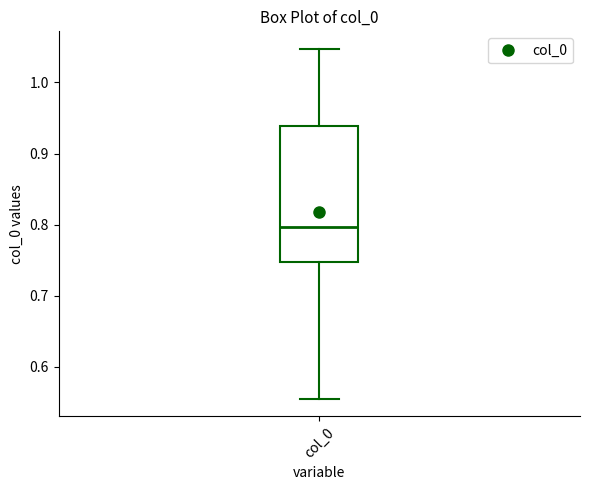

Read this box plot against the y-axis: the position of the median line, the range covered by the box, and the ends of both whiskers. The values are not printed on the chart, so give them approximately, as read against the axis.

median 0.80, box 0.75 to 0.94, whiskers 0.56 to 1.05